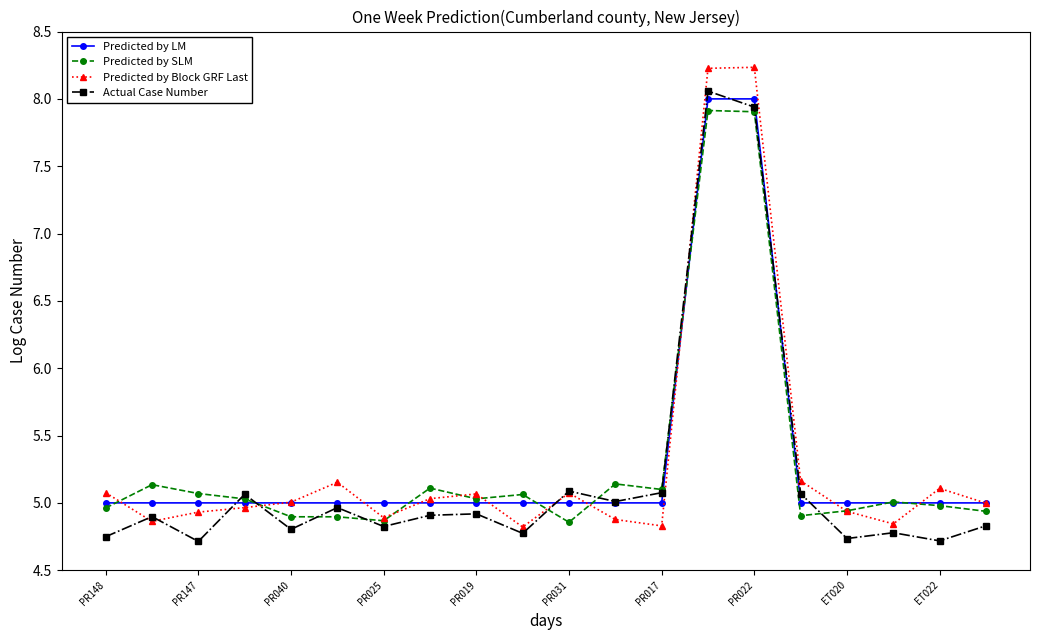

What is the lowest value of the Predicted by LM series?

5.0